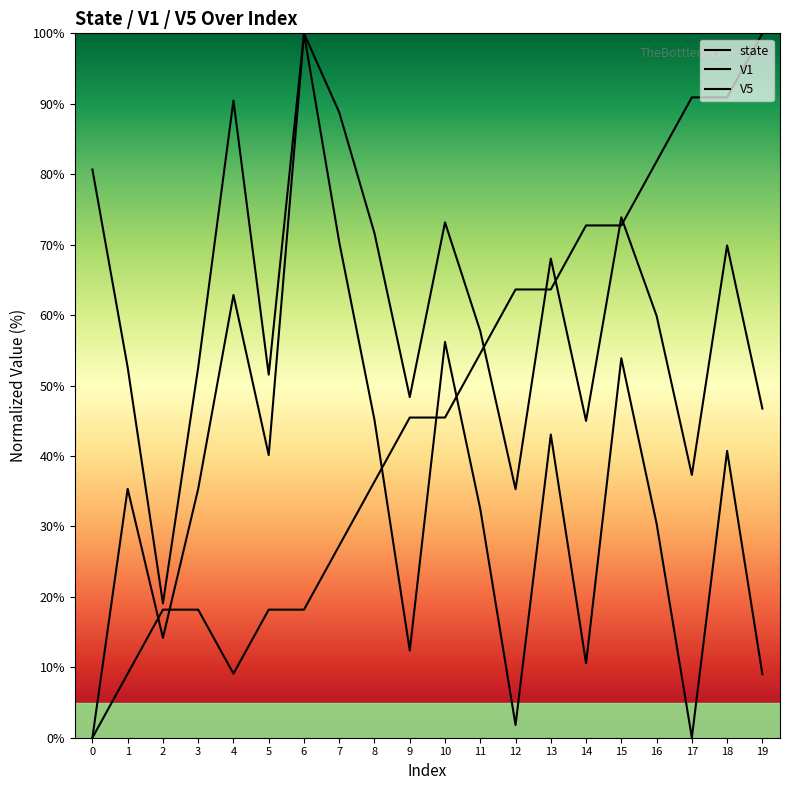

At which category is the sum across all series the highest?

6